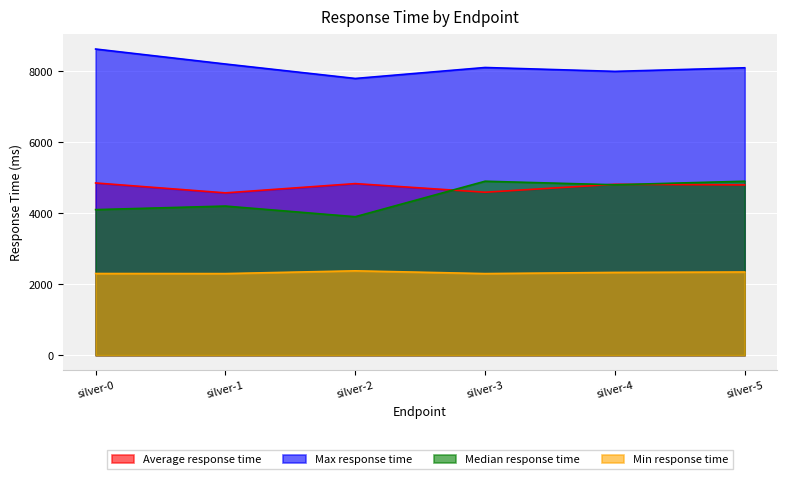

Which series has the largest range (max minus min)?

Median response time